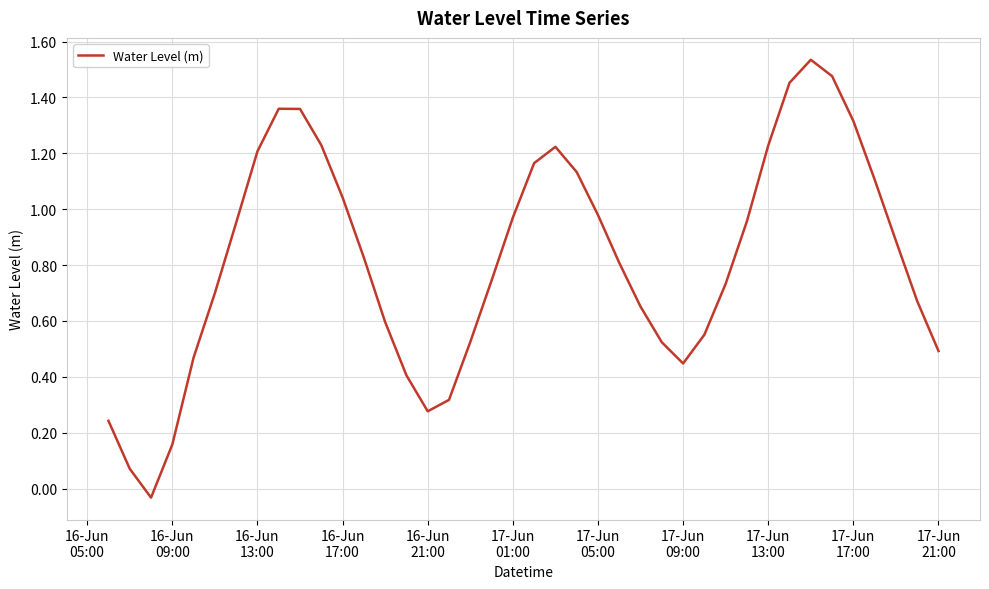

How many values are below 0?

1